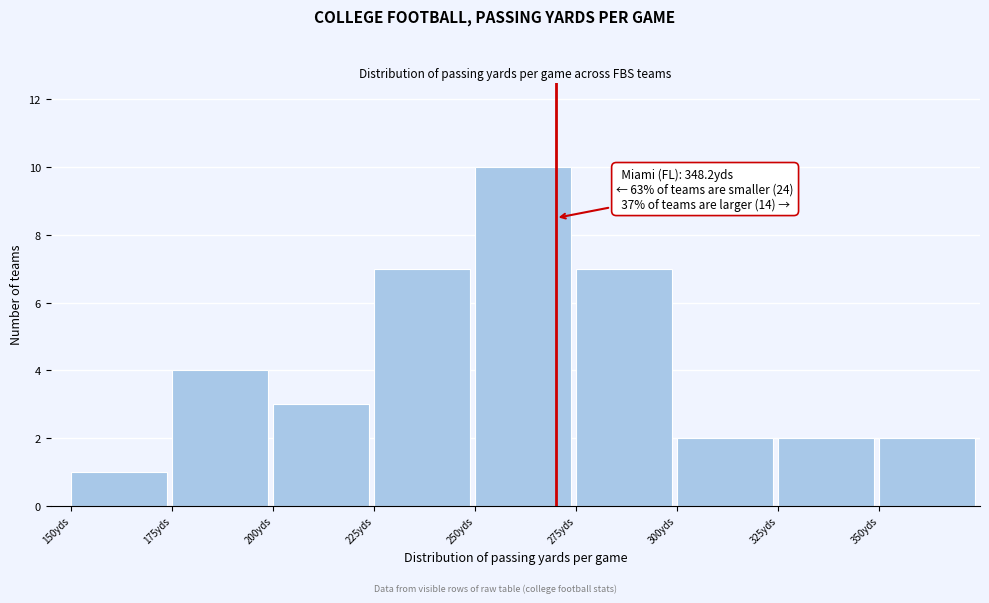

Over which range of the x-axis is the bar tallest?

250 to 275